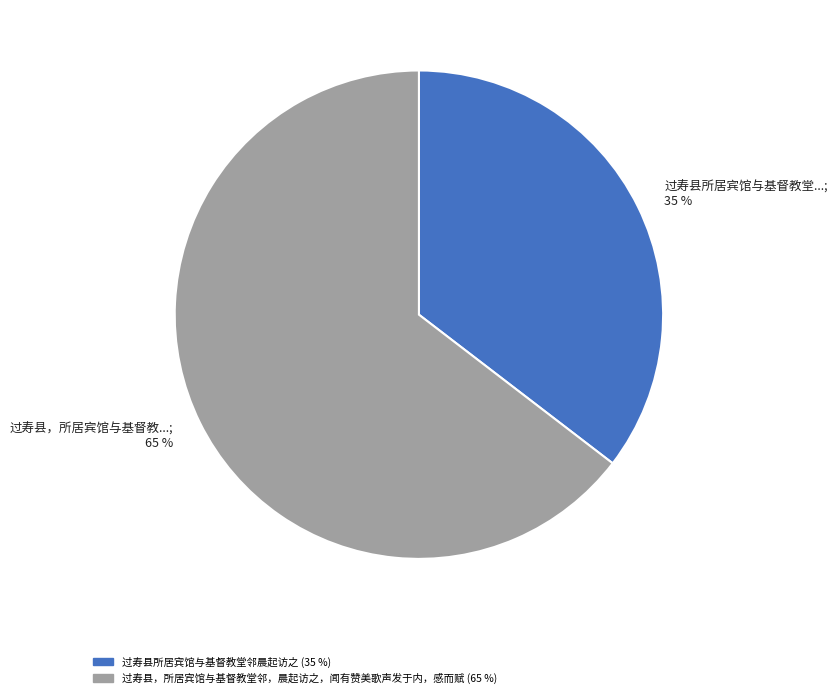

Between 过寿县所居宾馆与基督教堂...; 35 % and 过寿县，所居宾馆与基督教...; 65 %, which is larger?

过寿县，所居宾馆与基督教...; 65 %